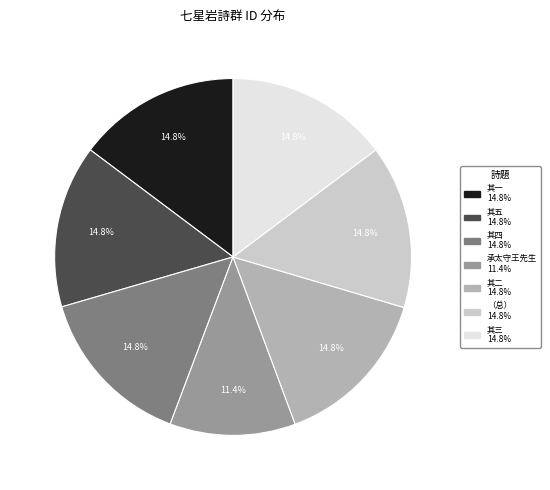

Is there any slice that represents more than half of the pie?

No